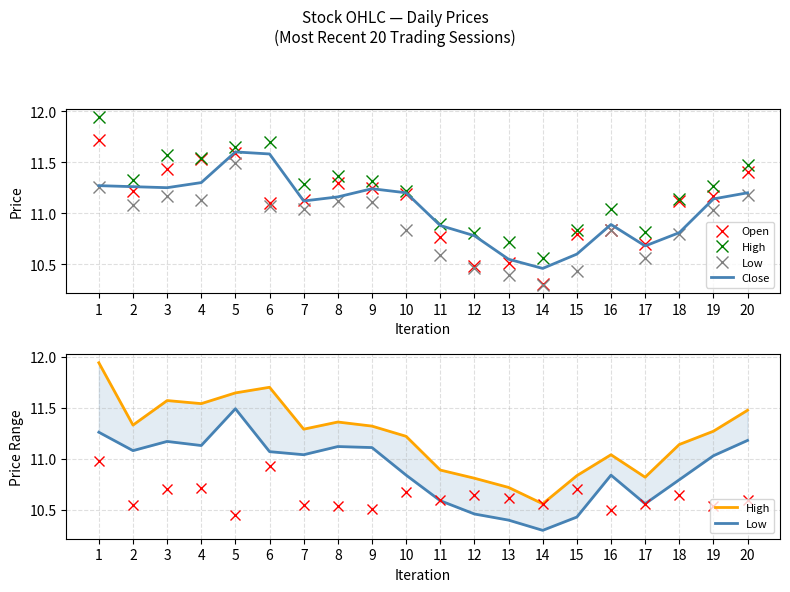

True or false: Close and High cross at least once.

False